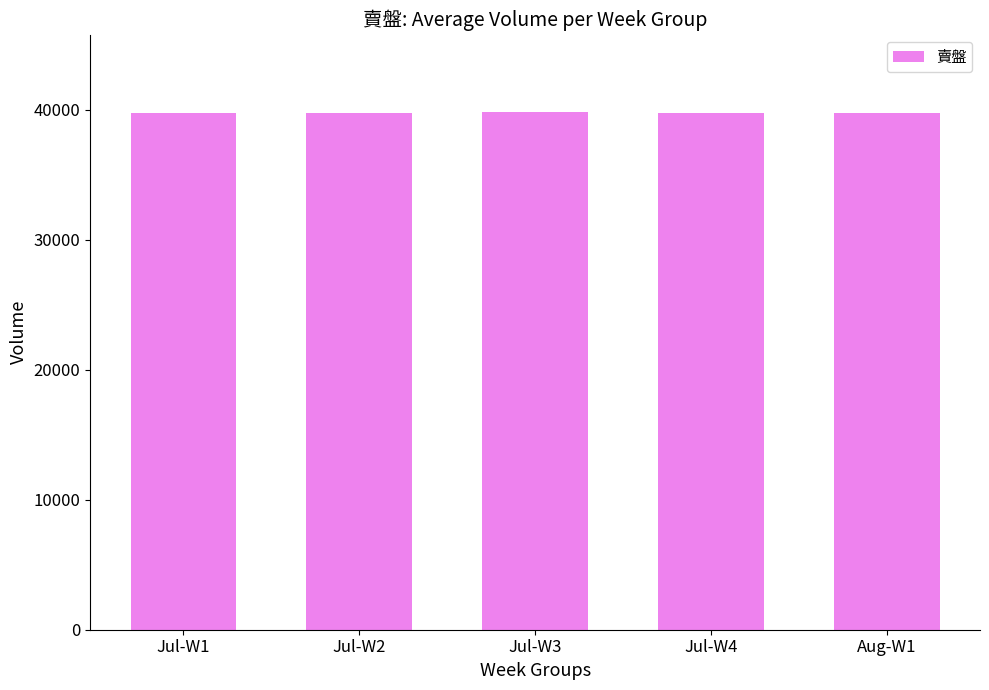

What is the value of the 2nd bar from the left?

39756